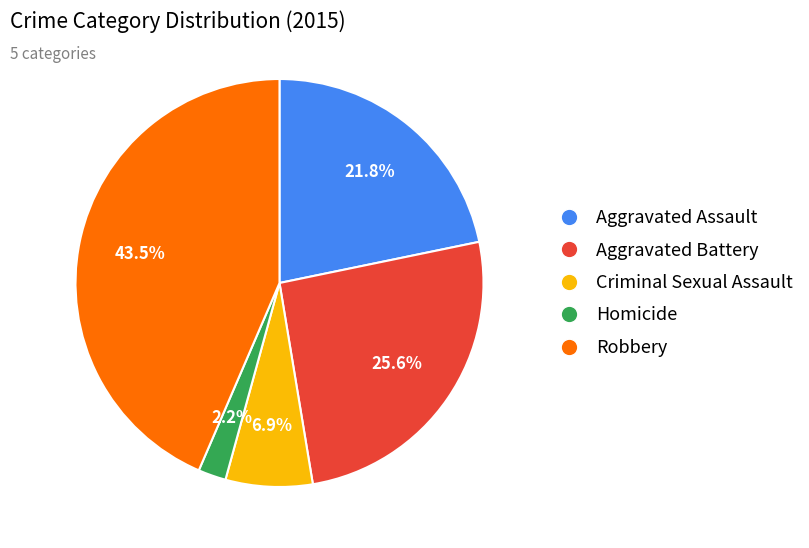

What portion of the pie excludes Aggravated Battery?

74.4%